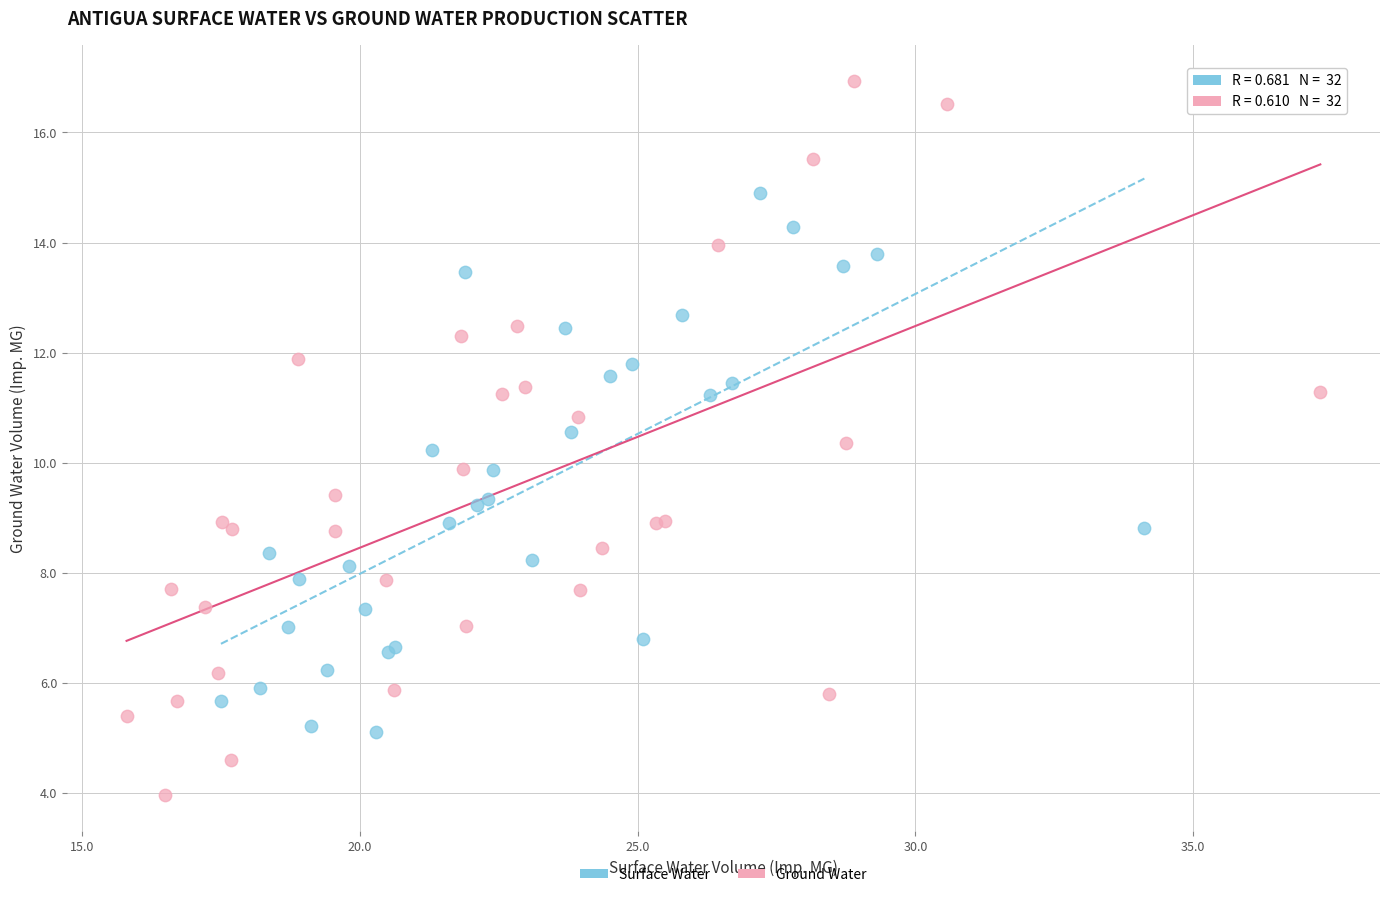

Which series reaches the minimum Y coordinate?

Ground Water